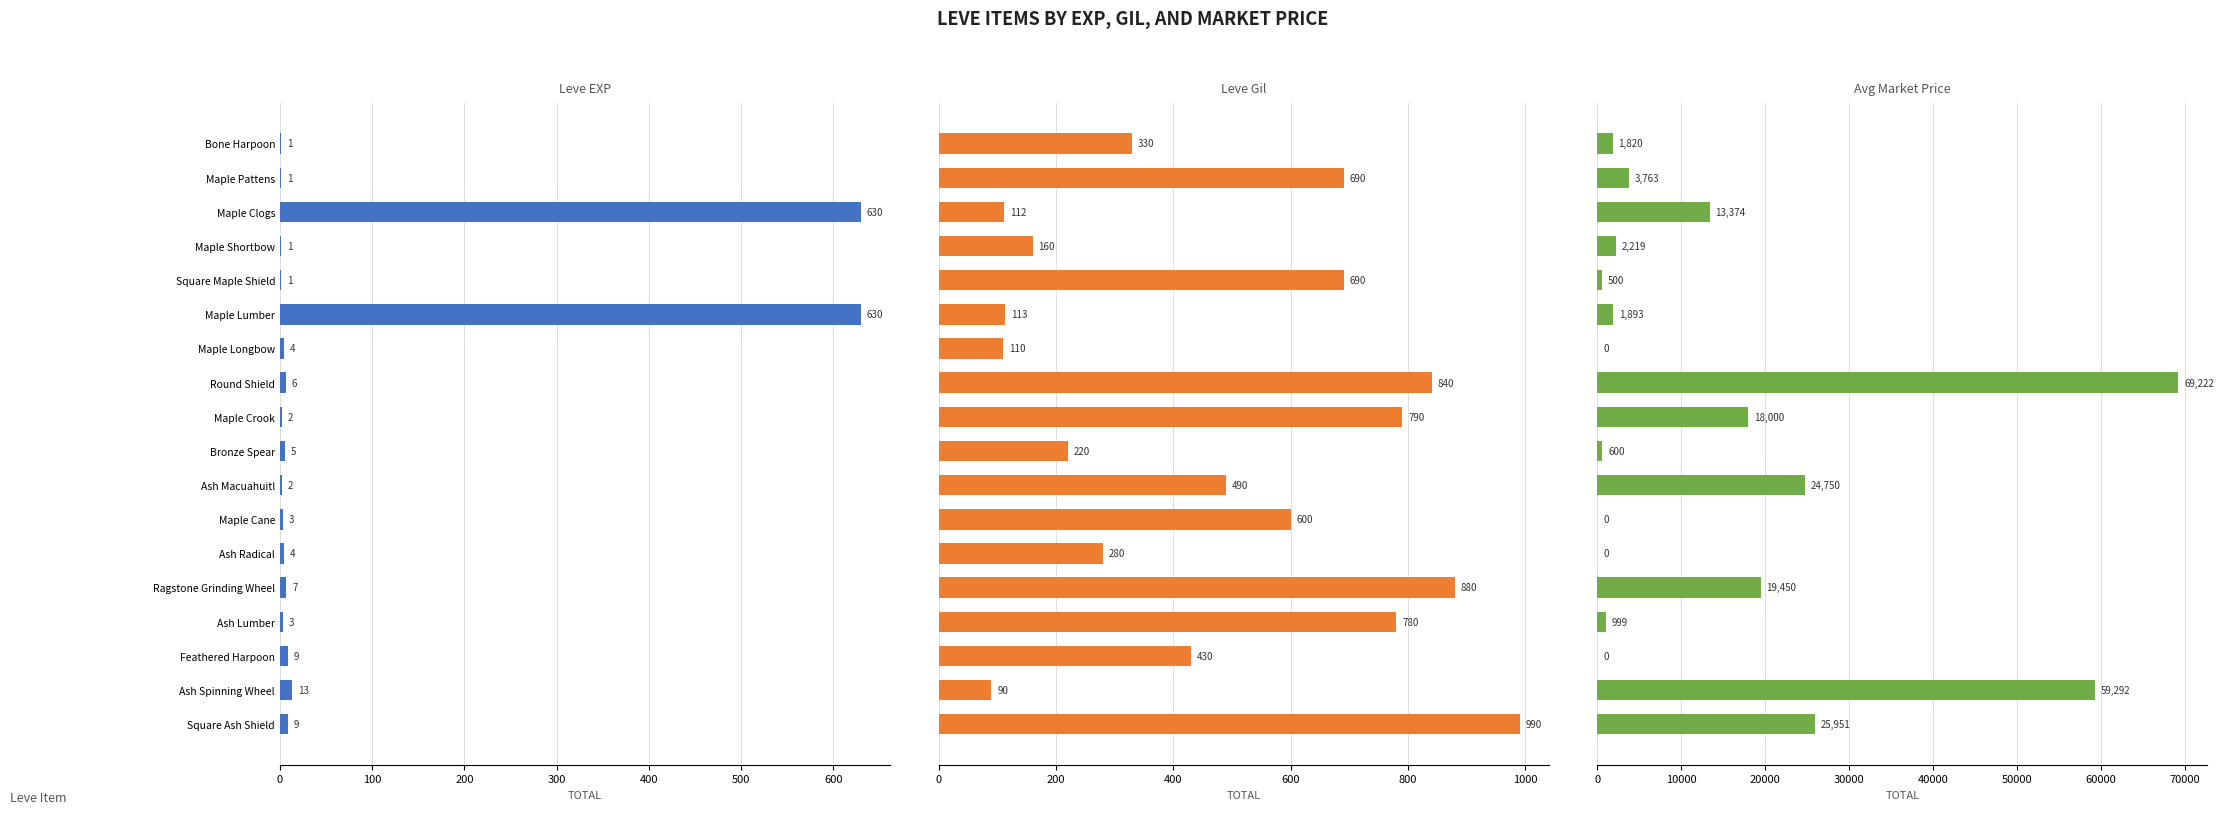

What is the value of the Leve EXP bar at the 5th from the left?

1